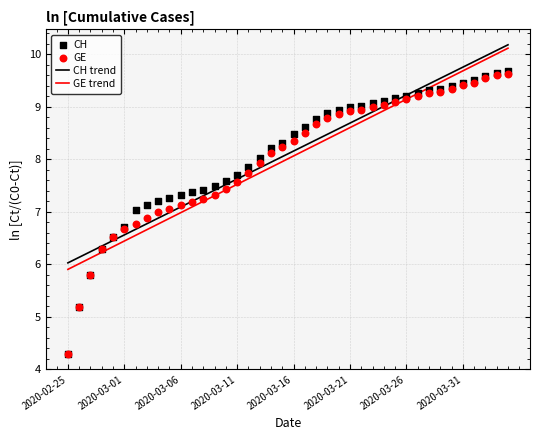

Which series has the largest total across all categories?

CH